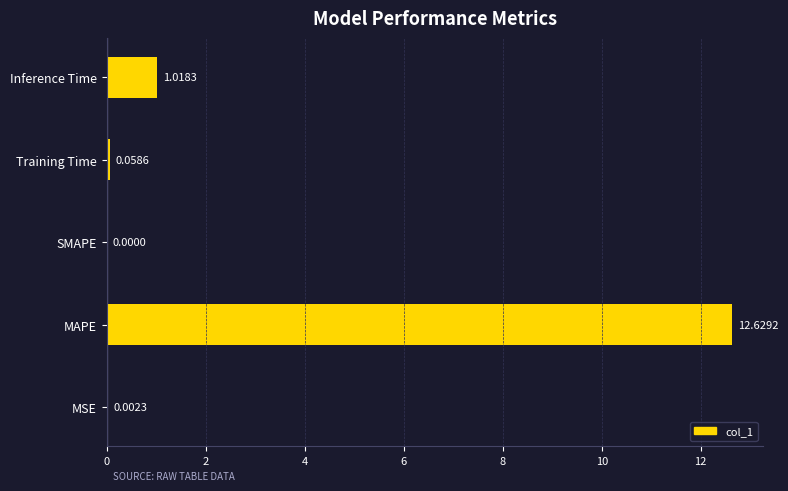

What is the sum of all values?

13.7